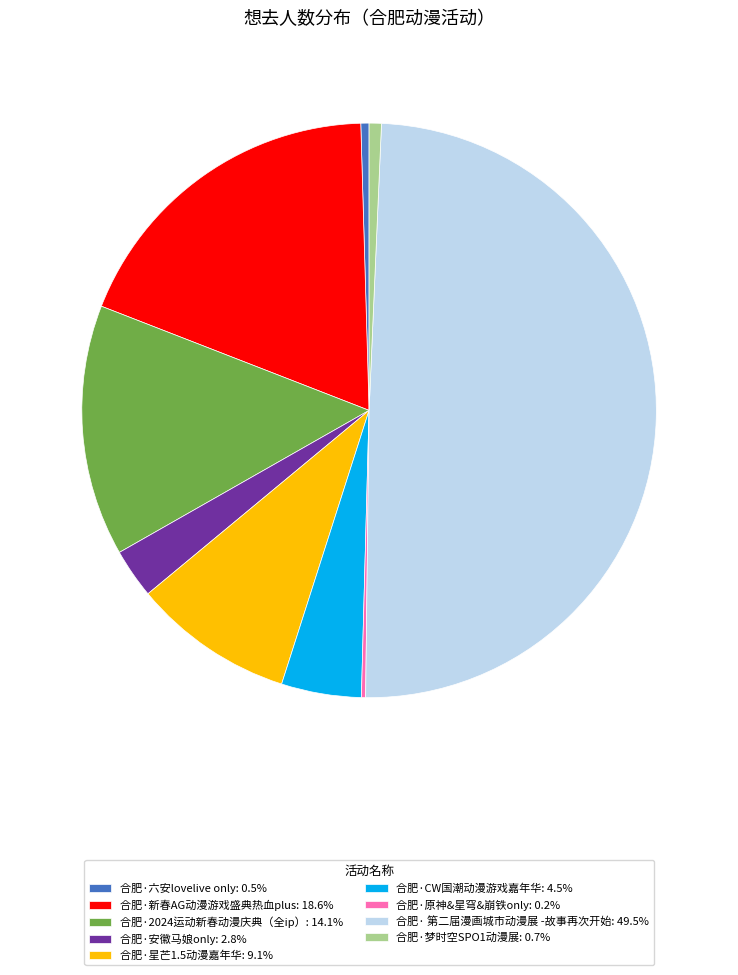

Do 合肥·新春AG动漫游戏盛典热血plus and 合肥·安徽马娘only together represent more than half of the pie?

No